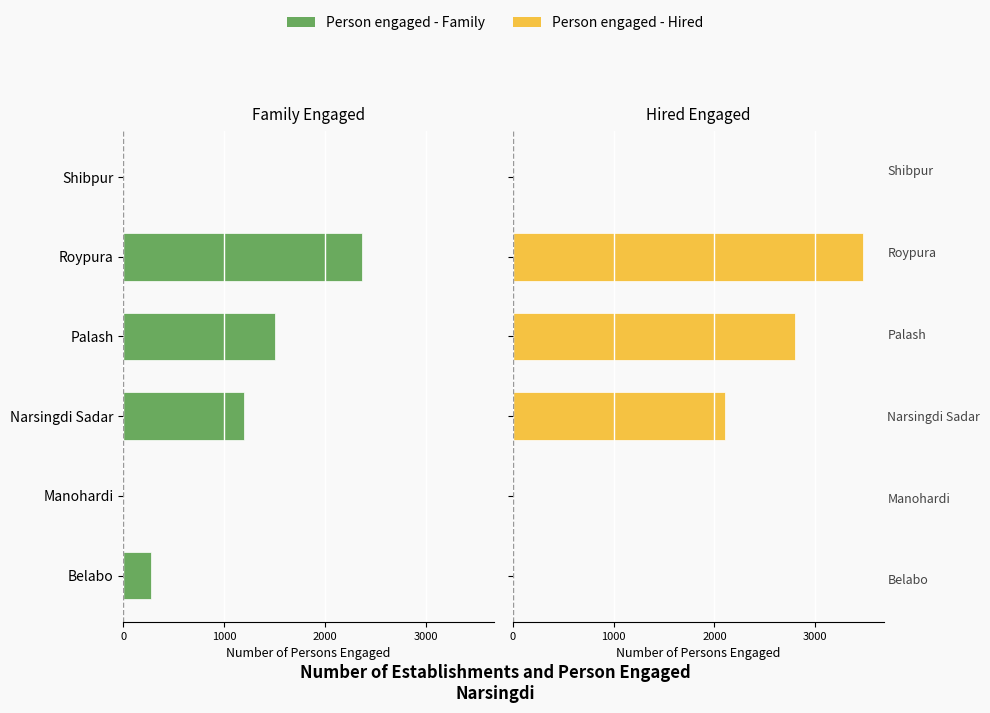

At how many categories does at least one series exceed -1933?

6